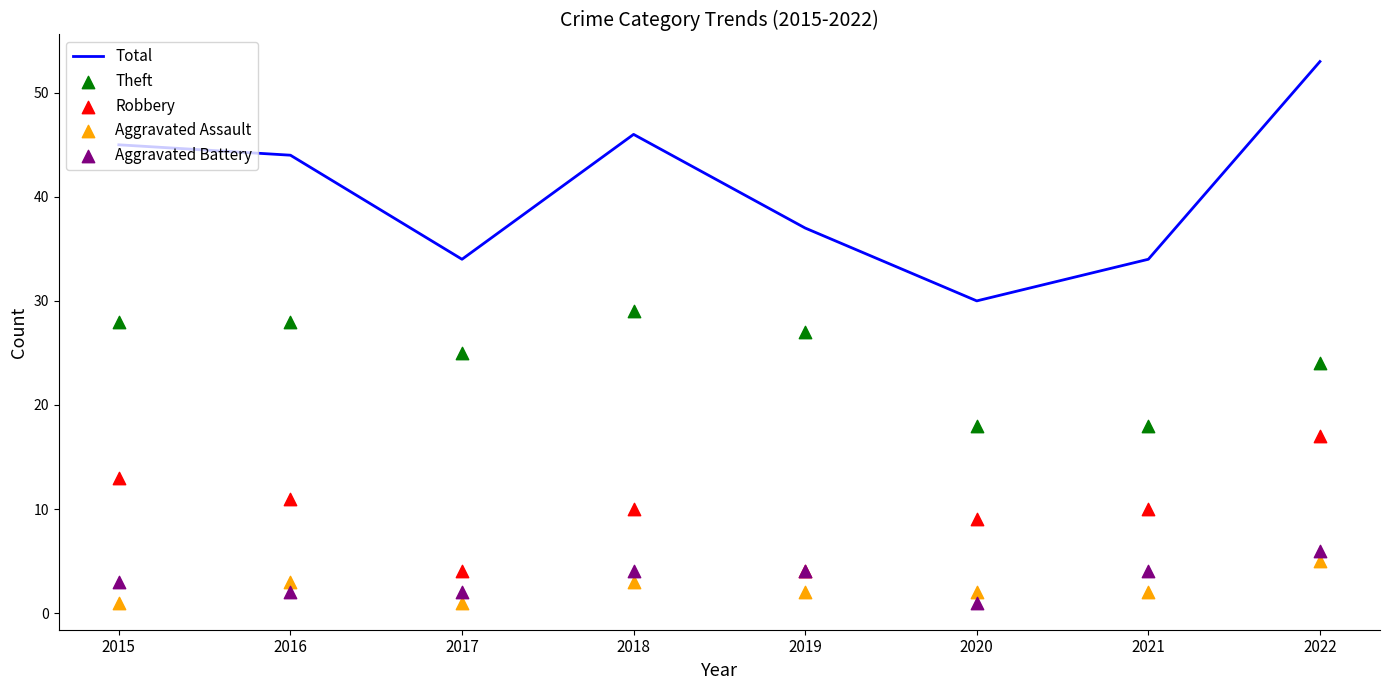

Which series contains the highest Y value?

Total